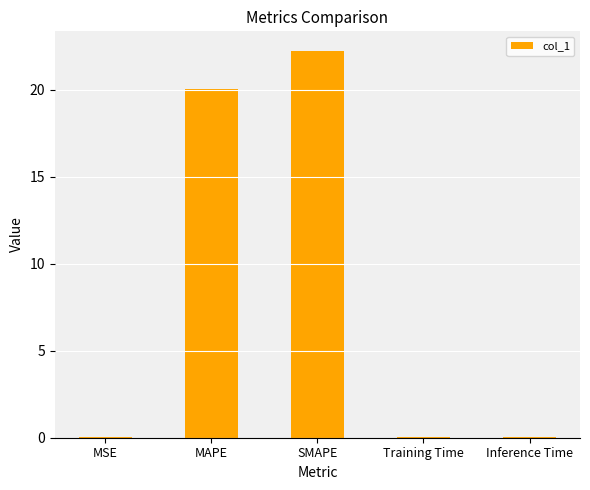

At which category does the chart reach its peak across all series?

SMAPE